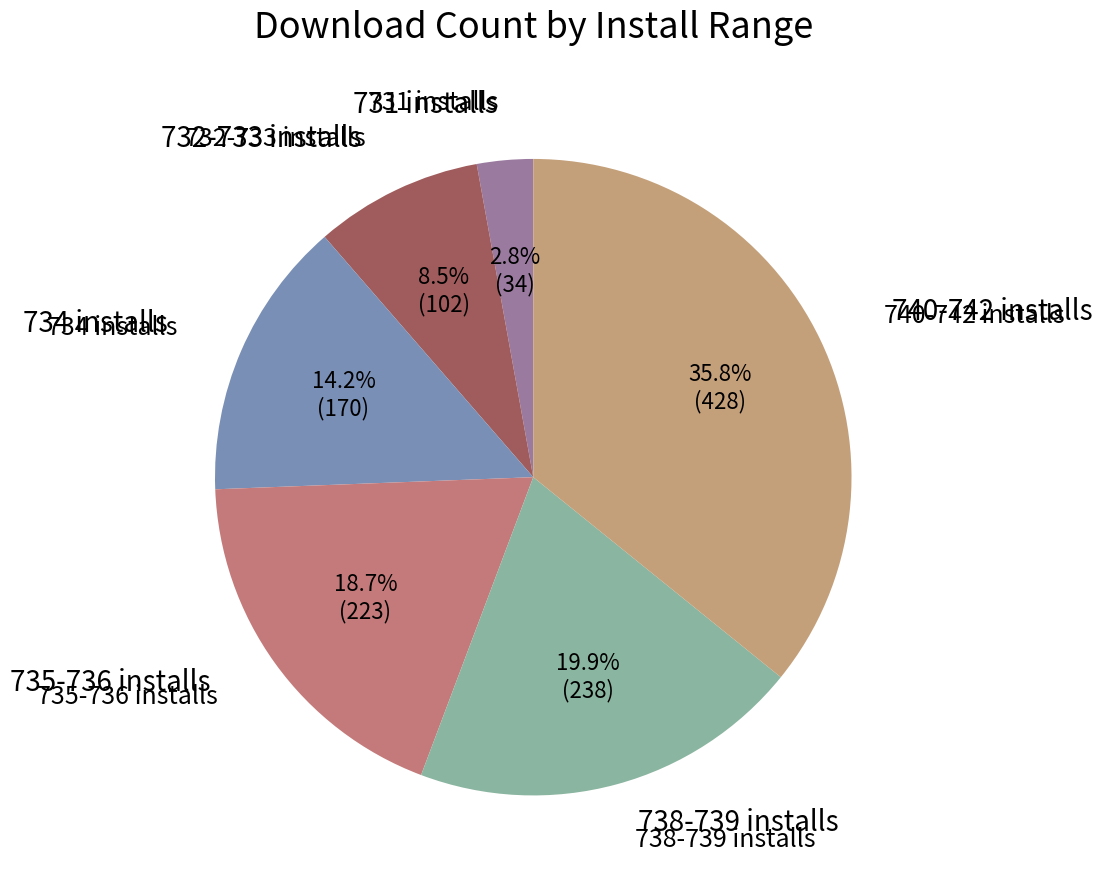

How many segments does this pie chart have?

6